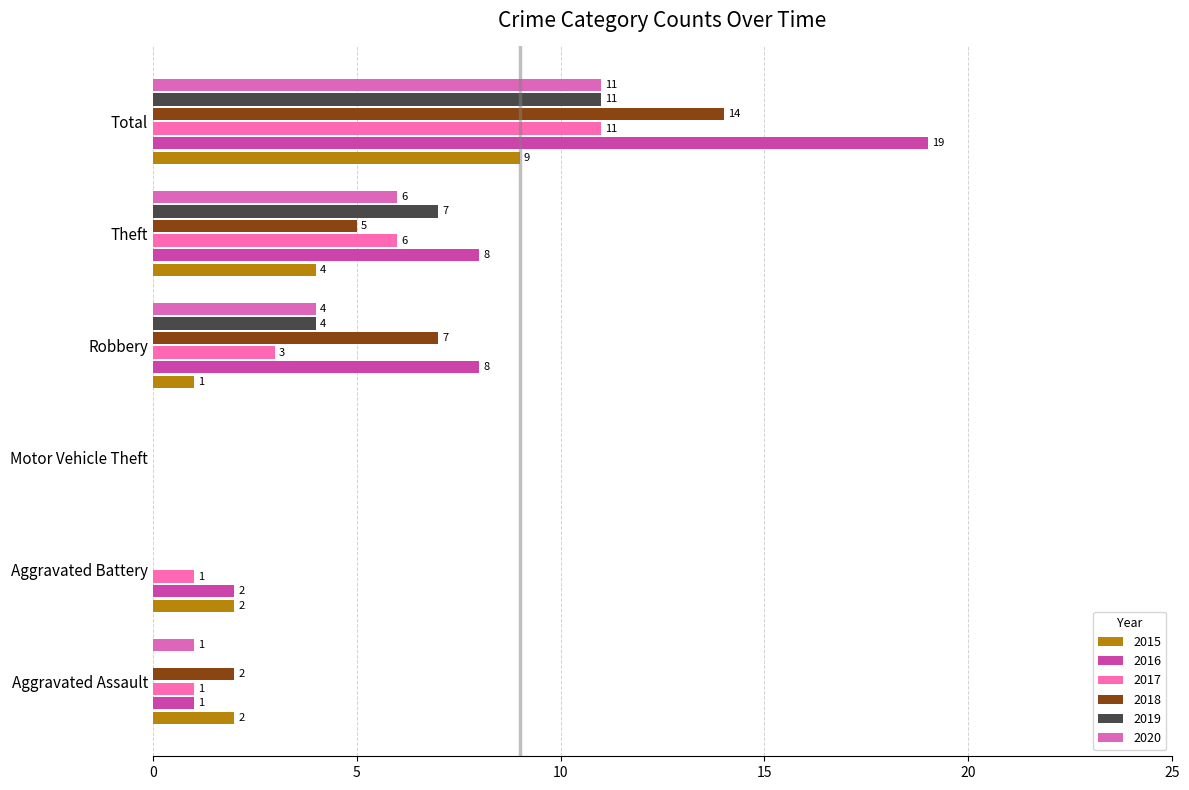

Count the number of data series in this chart.

6